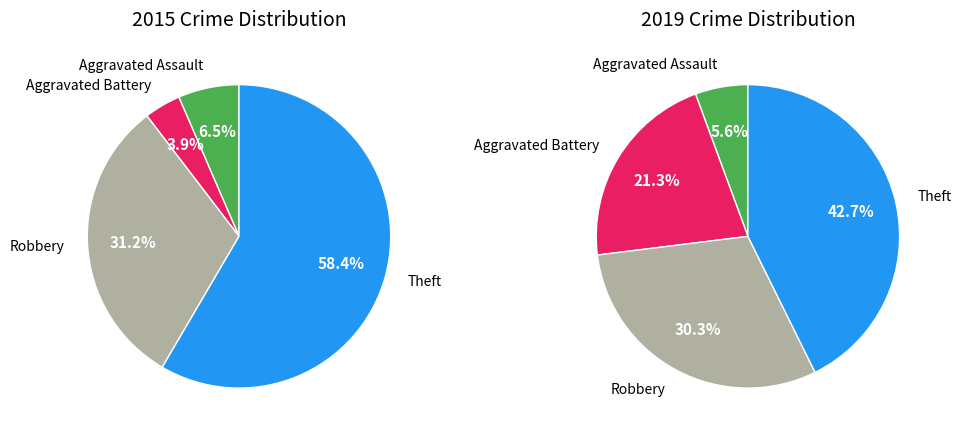

Does 3 represent more than half of the total?

Yes